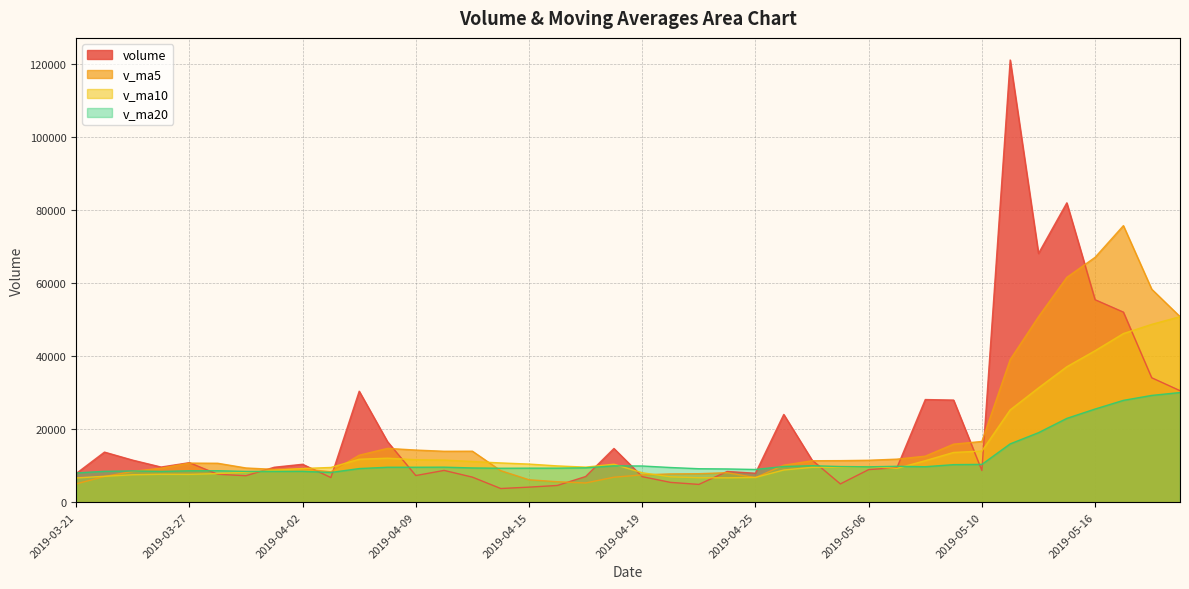

What is the difference between the maximum and minimum values in the v_ma5 series?

70741.0